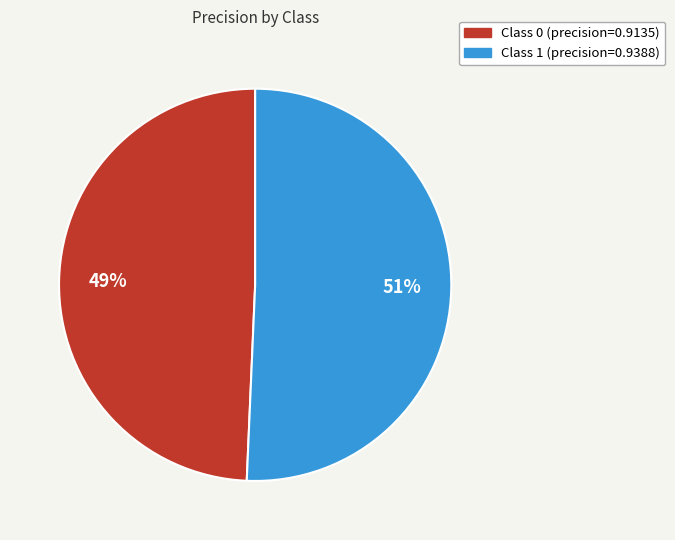

Is there a majority slice in this chart?

Yes